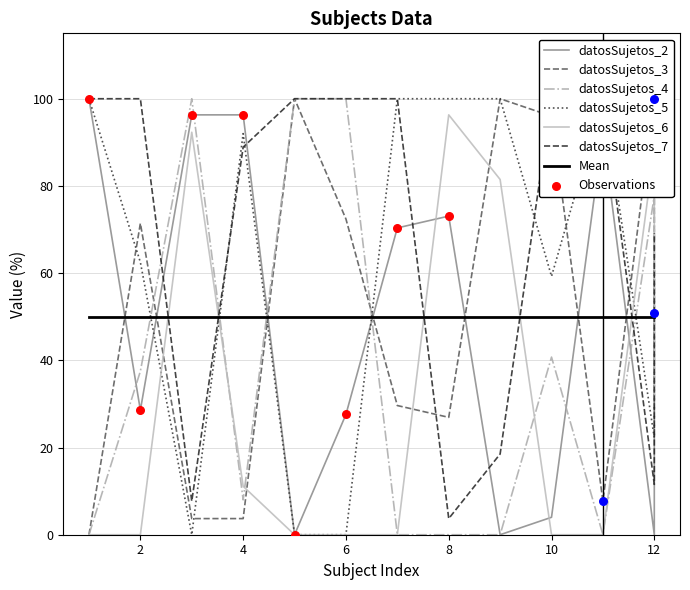

Which series has the widest spread of Y values?

datosSujetos_2